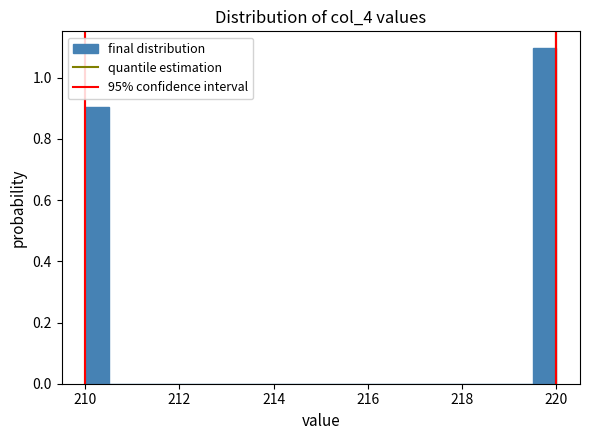

Read against the x-axis, roughly where is the centre of the tallest bar?

219.8